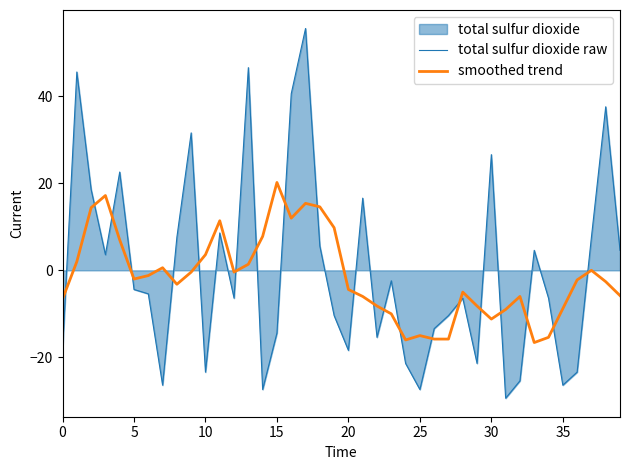

The value of smoothed trend at 0 is -6.6. True or false?

True